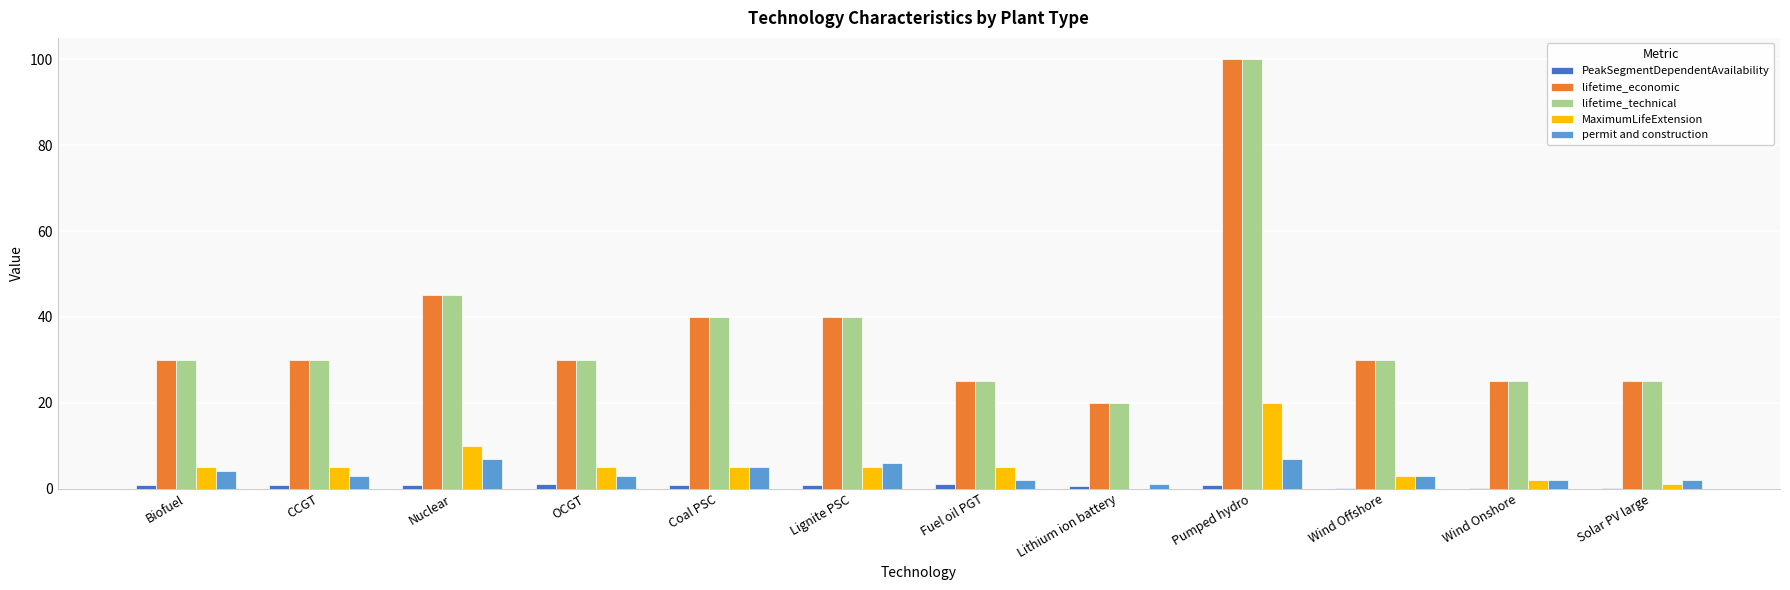

At which label is lifetime_technical closest to 60?

Nuclear